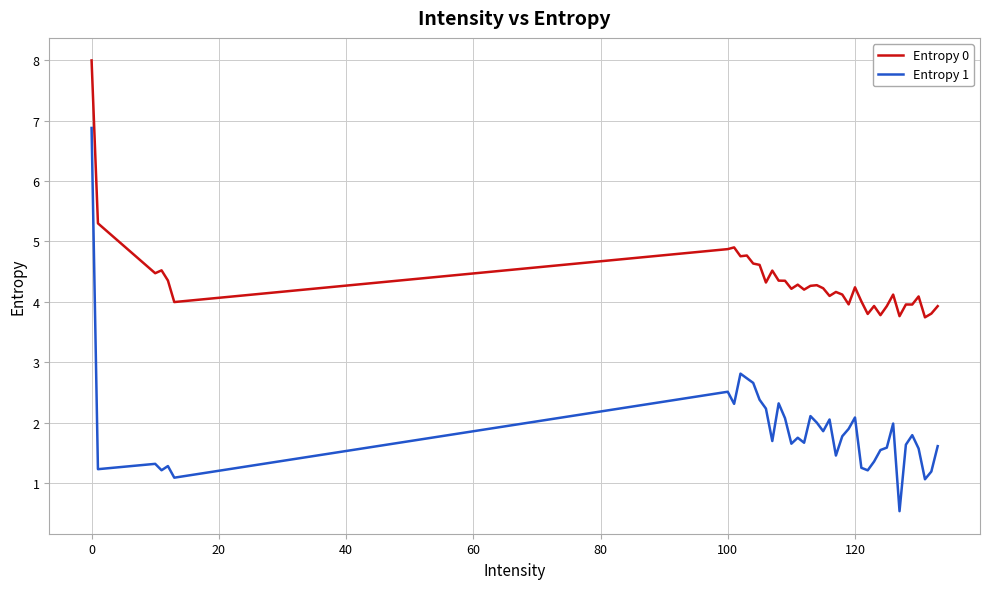

What is the maximum value shown in the chart?

8.0